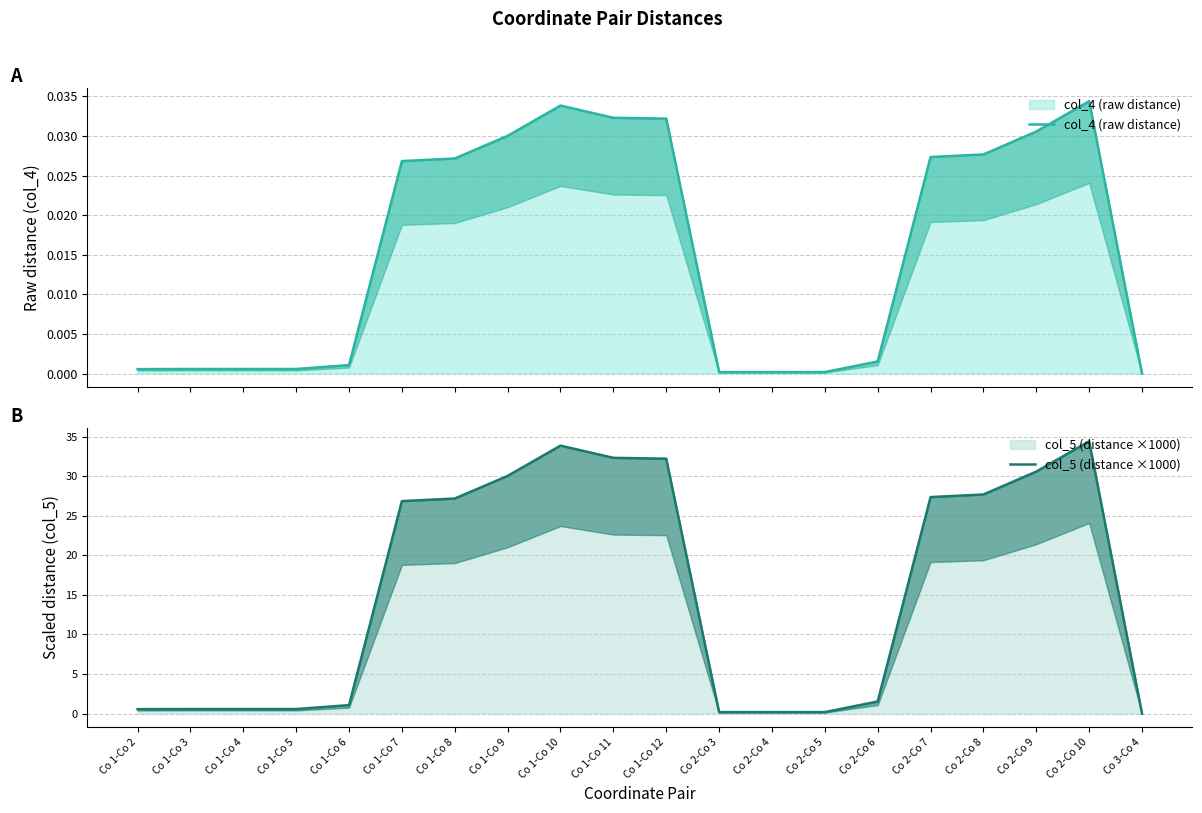

How many lines are shown in the chart?

2